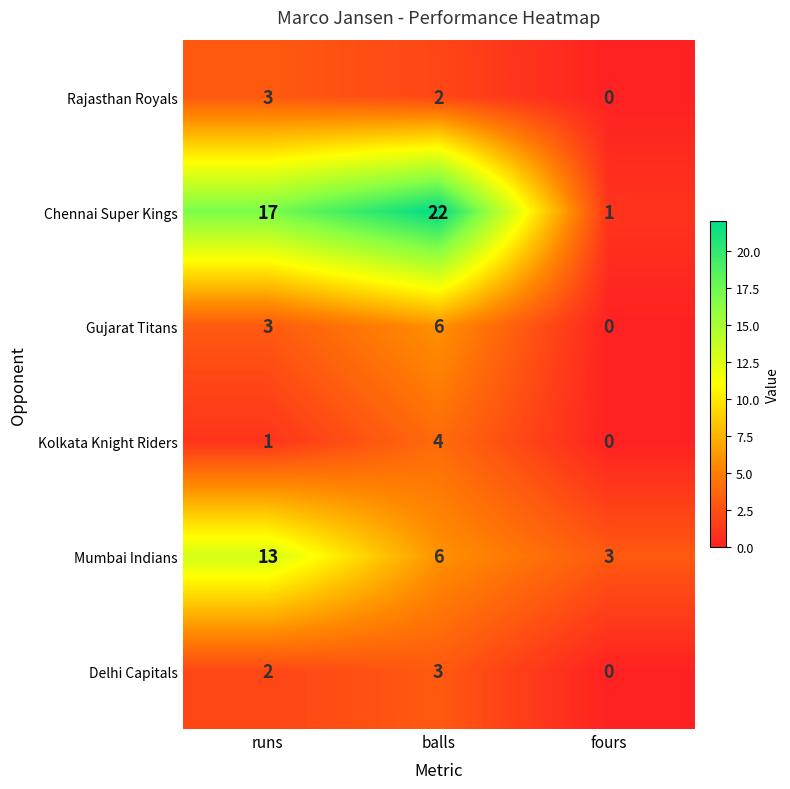

Reading left to right, extract all data points from this chart.

Rajasthan Royals: 3	2	0
Chennai Super Kings: 17	22	1
Gujarat Titans: 3	6	0
Kolkata Knight Riders: 1	4	0
Mumbai Indians: 13	6	3
Delhi Capitals: 2	3	0